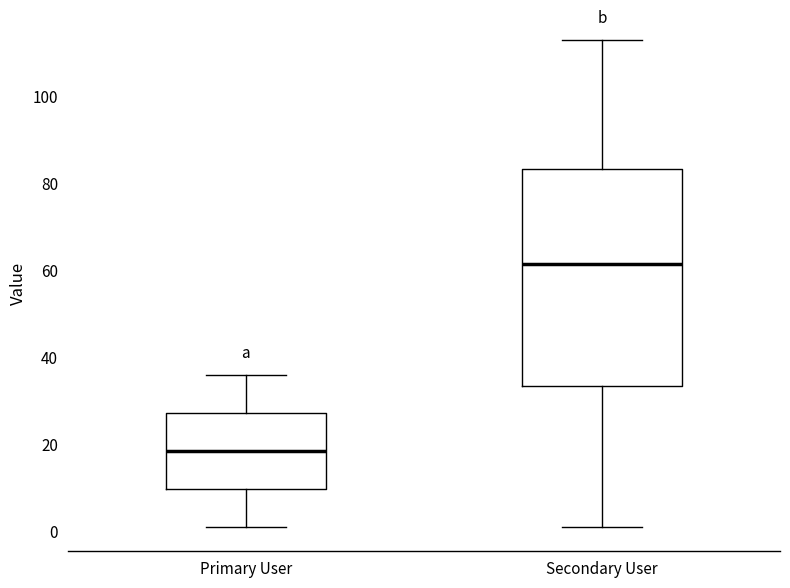

Where does the lower whisker of the box for Primary User end on the y-axis? The values are not printed on the chart, so give them approximately, as read against the axis.

2